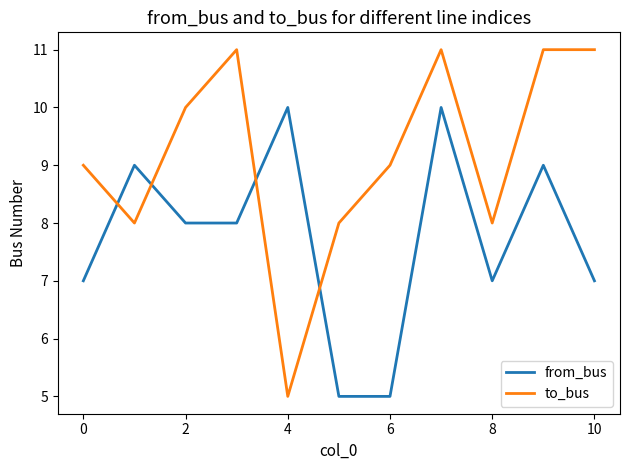

After their last crossing, which series has the higher values: from_bus or to_bus?

to_bus